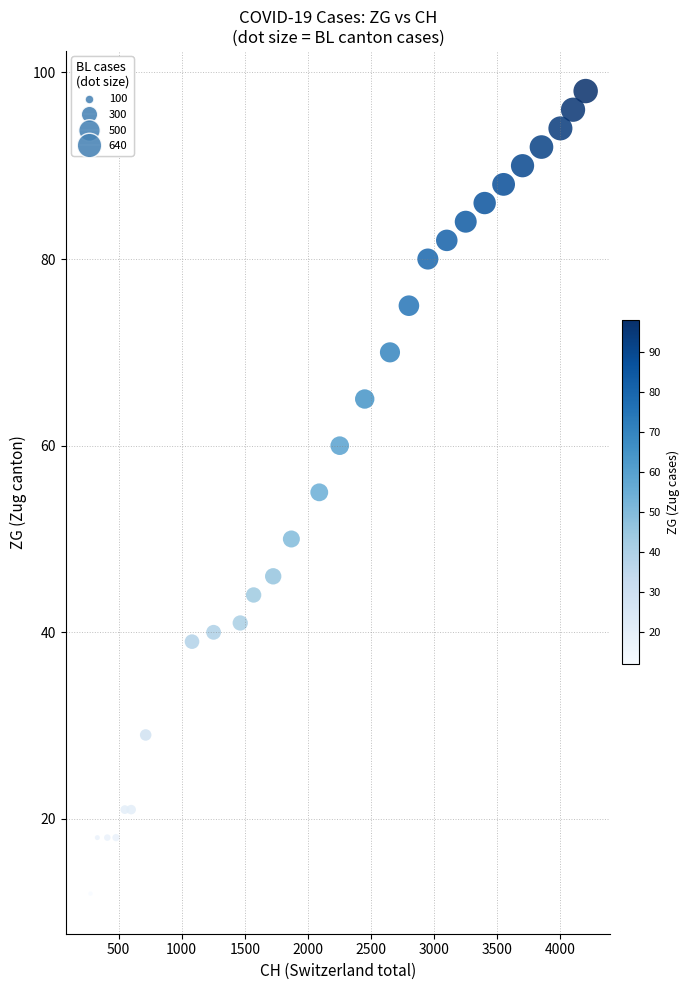

What is the range of Y values (max minus min)?

86